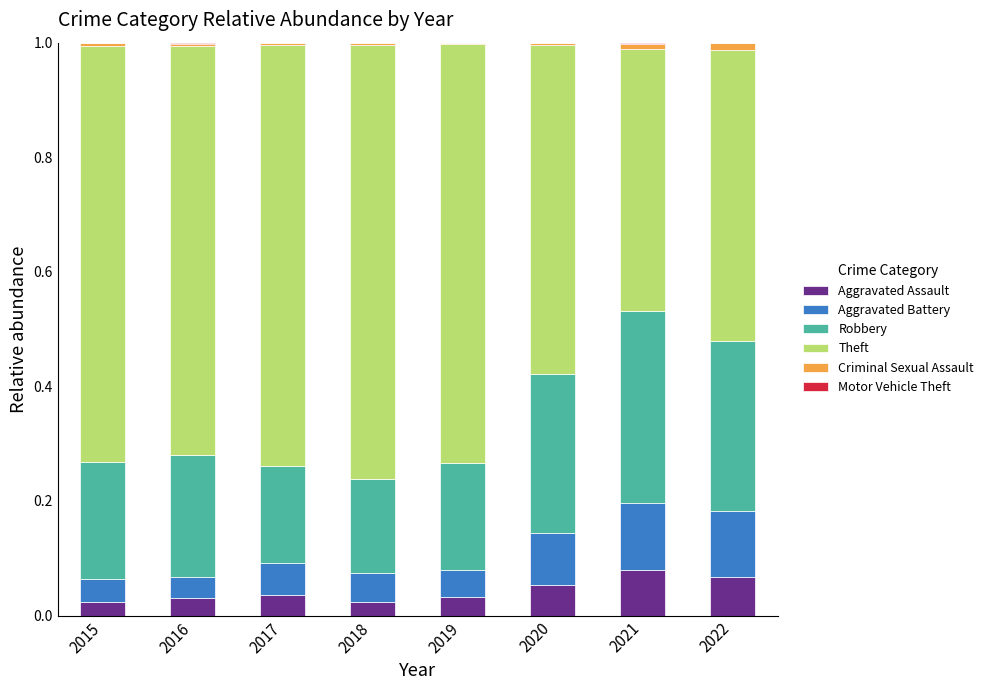

How many series are shown in this chart?

6